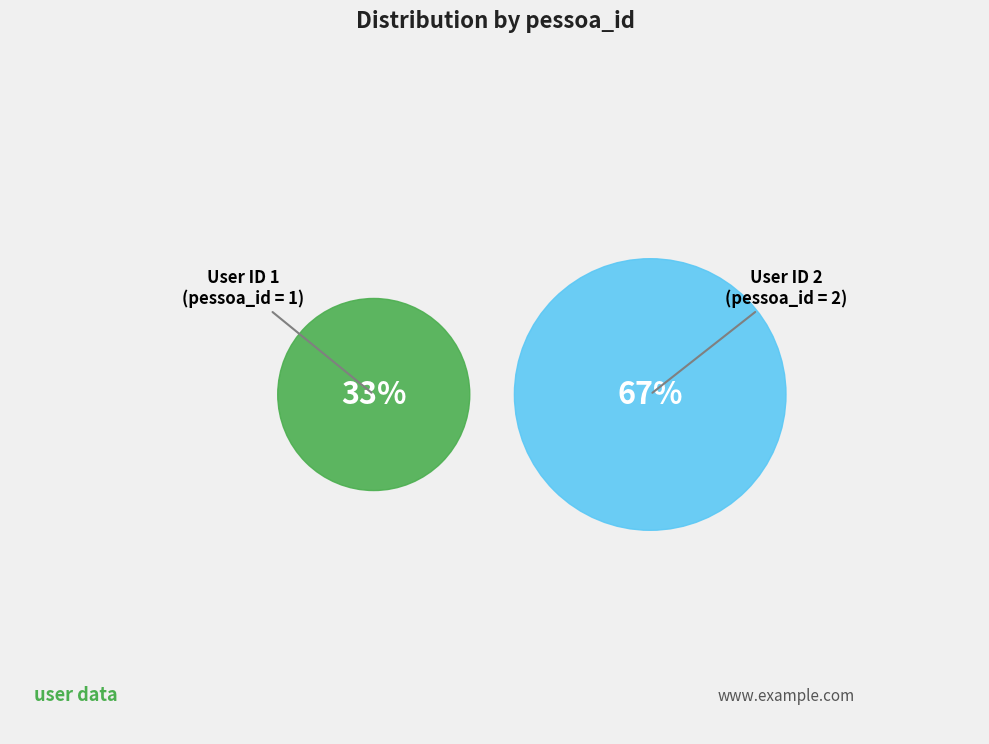

What is the ratio of the value at 2 to the value at 1?

2.0